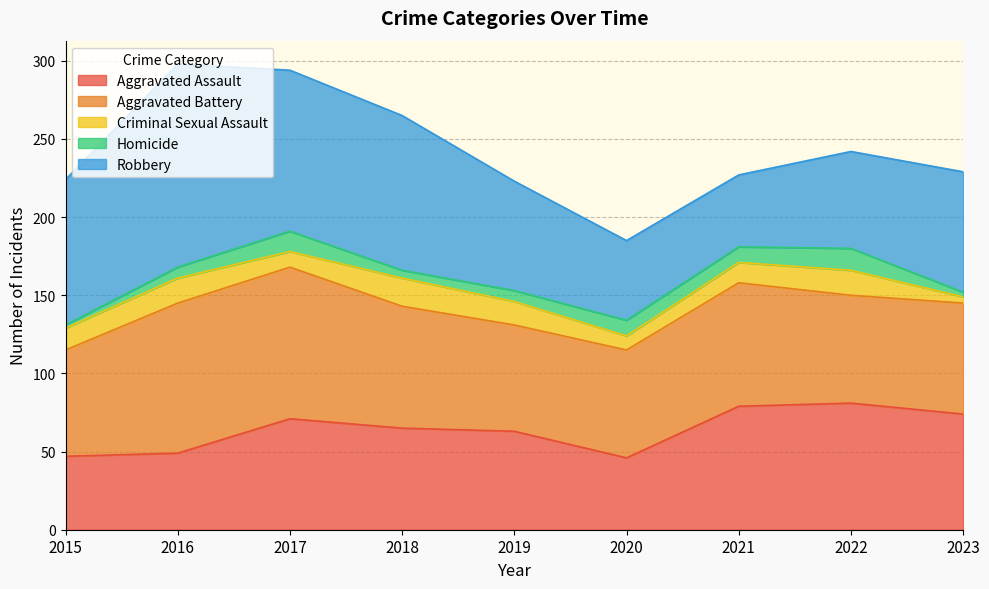

Where does the Aggravated Assault series first go above 65?

2017